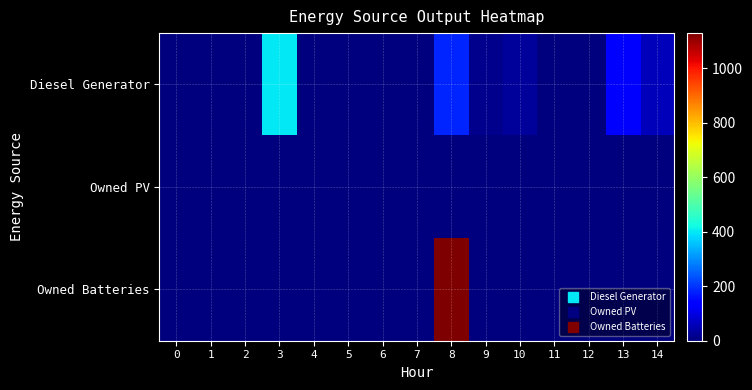

Reading left to right, list all the values displayed in this chart.

row_0: 0	0	0	400	0	0	0	0	182	15	29	0	0	138	59
row_1: 0	0	0	0	0	0	0	0	0	0	0	0	0	0	0
row_2: 0	0	0	0	0	0	0	0	1129	0	0	0	0	0	0